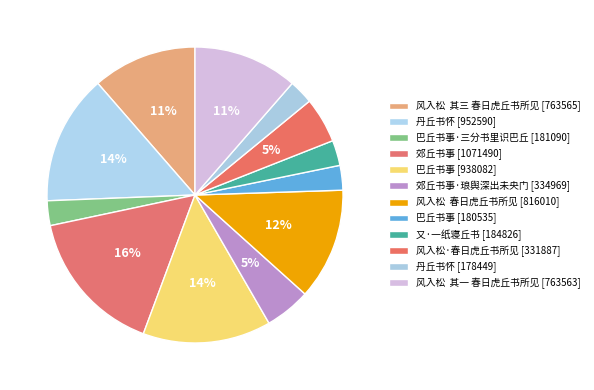

How many segments does this pie chart have?

12